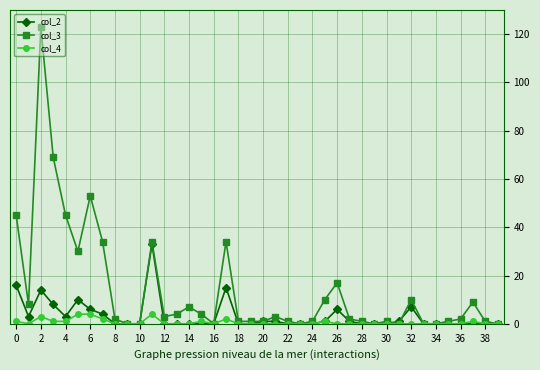

Which series has the largest range (max minus min)?

col_3